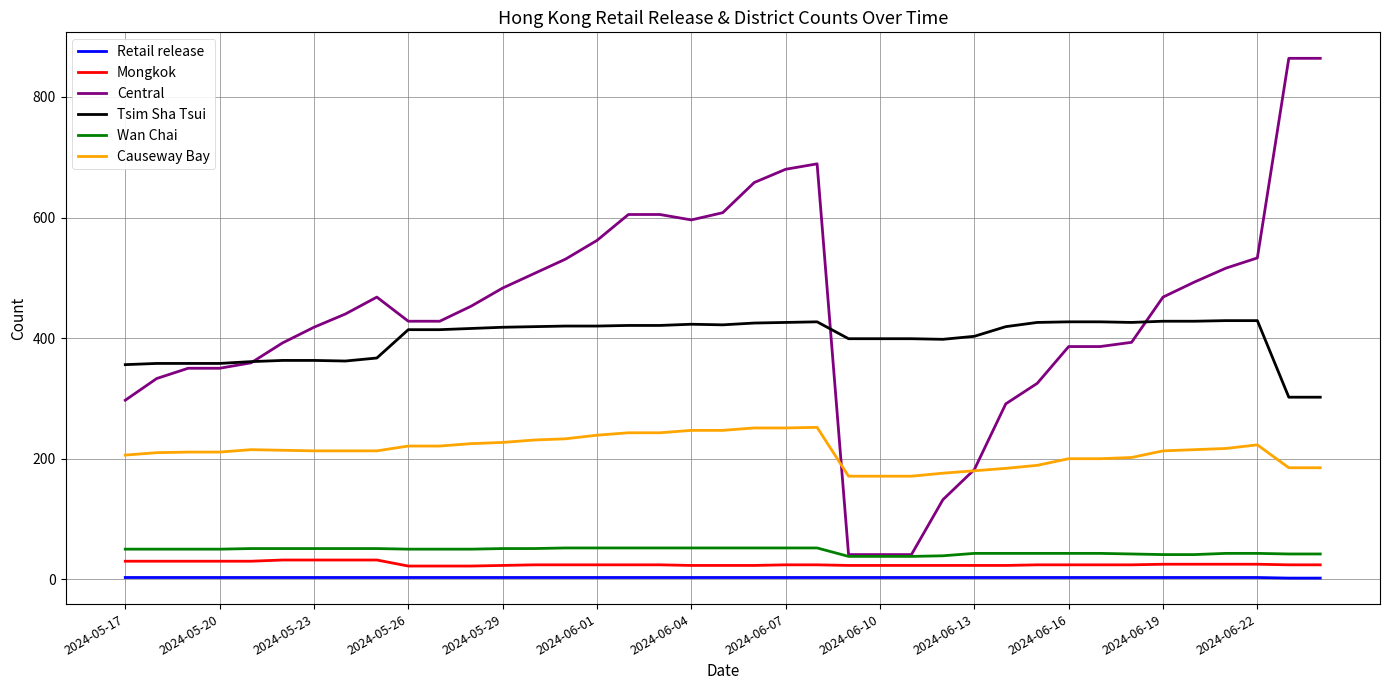

What is the maximum value shown in the chart?

864